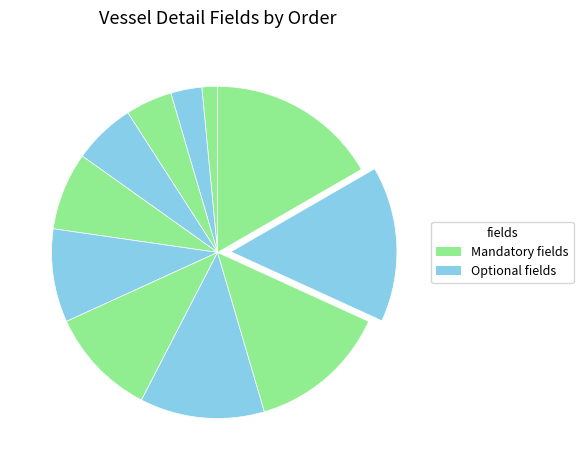

Count the number of slices in the pie.

11